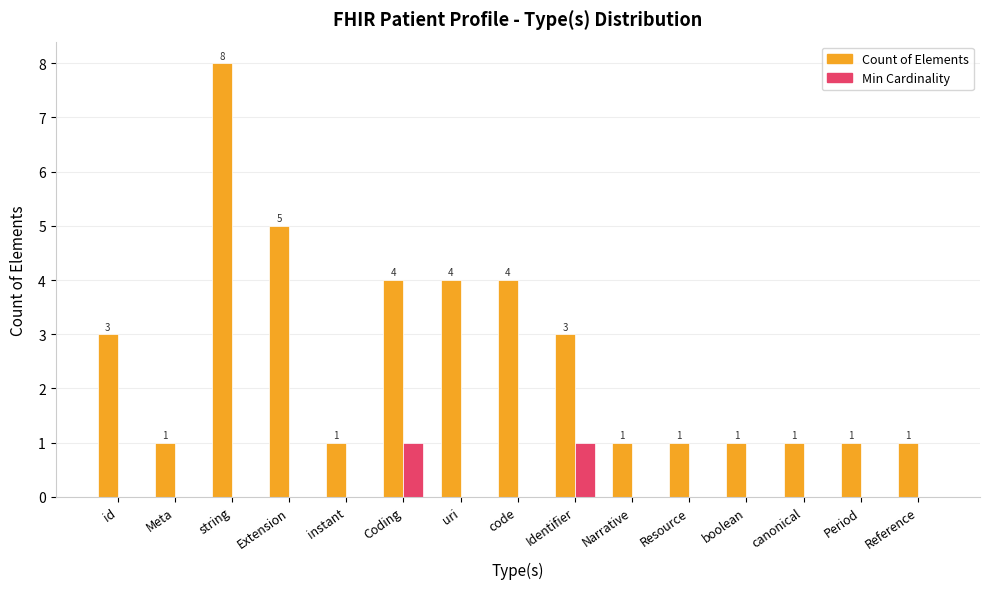

Reading left to right, list all the values displayed in this chart.

Count of Elements: 3	1	8	5	1	4	4	4	3	1	1	1	1	1	1
Min Cardinality: 0	0	0	0	0	1	0	0	1	0	0	0	0	0	0